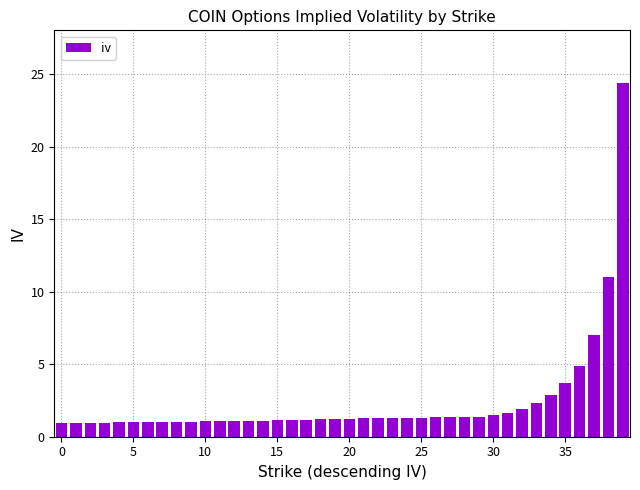

What is the sum of all values?

95.8